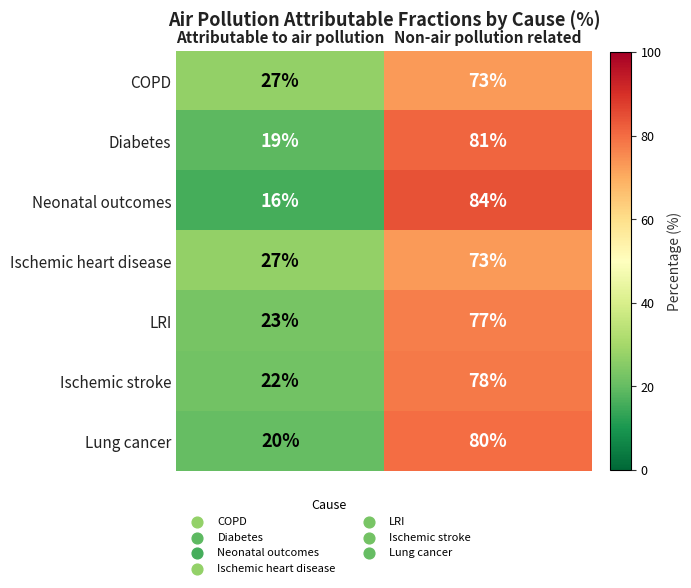

Rank the categories by COPD value from highest to lowest.

Non-air pollution related, Attributable to air pollution